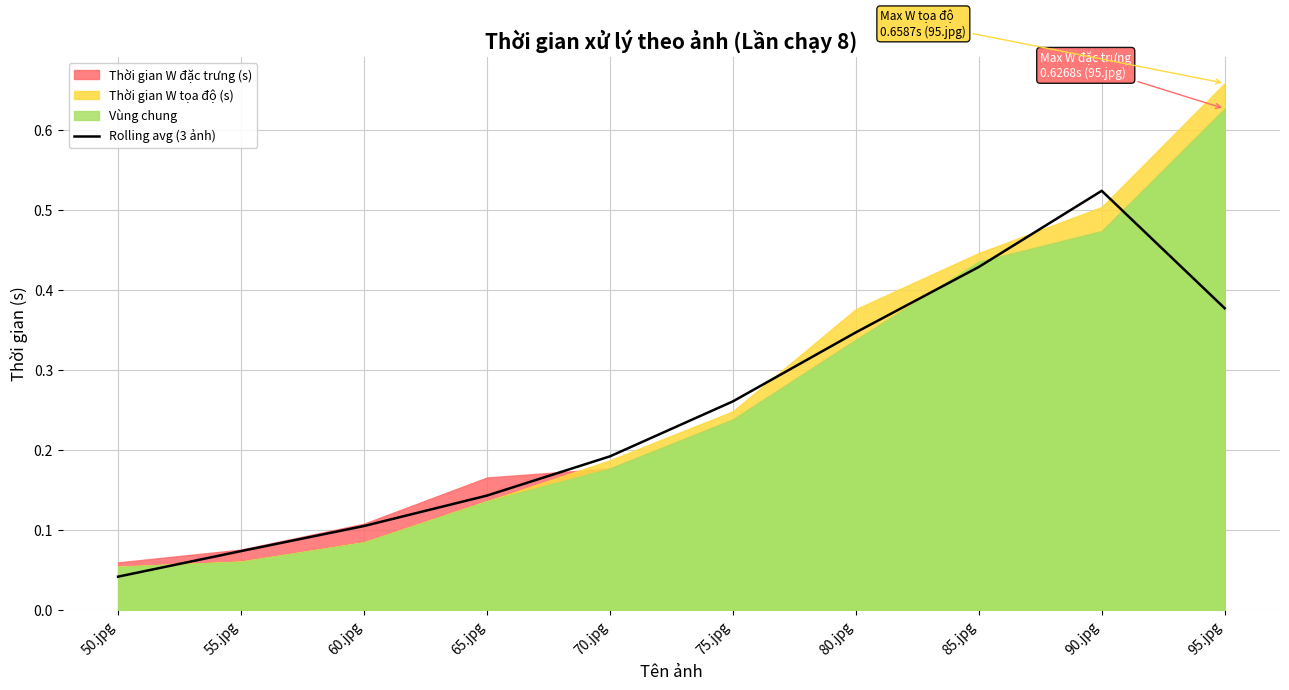

What is the sum of the values at 65.jpg and 60.jpg?

0.2